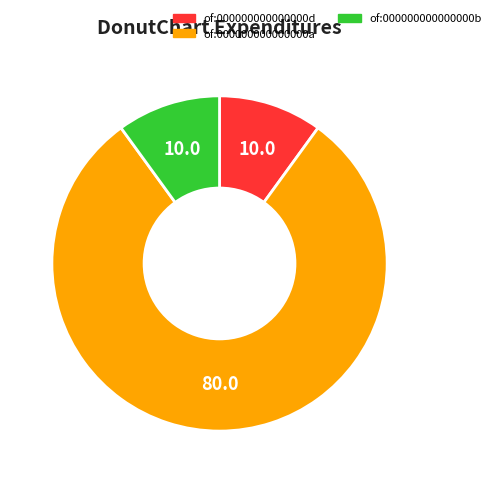

Which category has the biggest portion of the pie?

of:000000000000000a